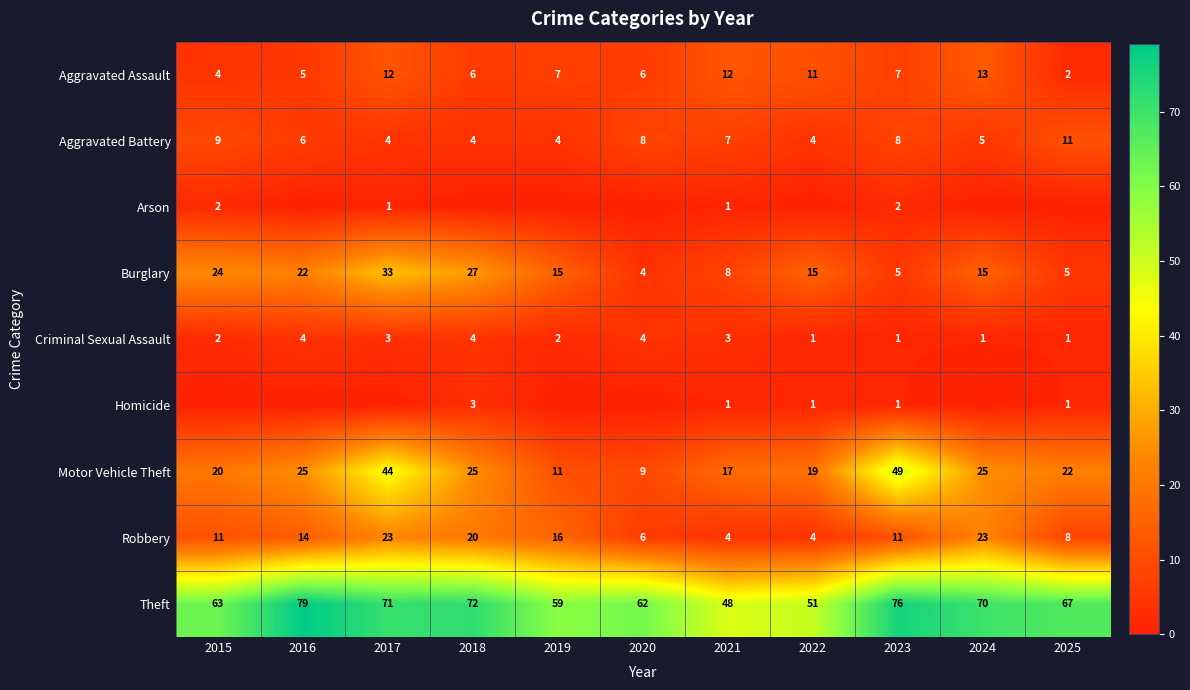

What is the greatest value displayed?

79